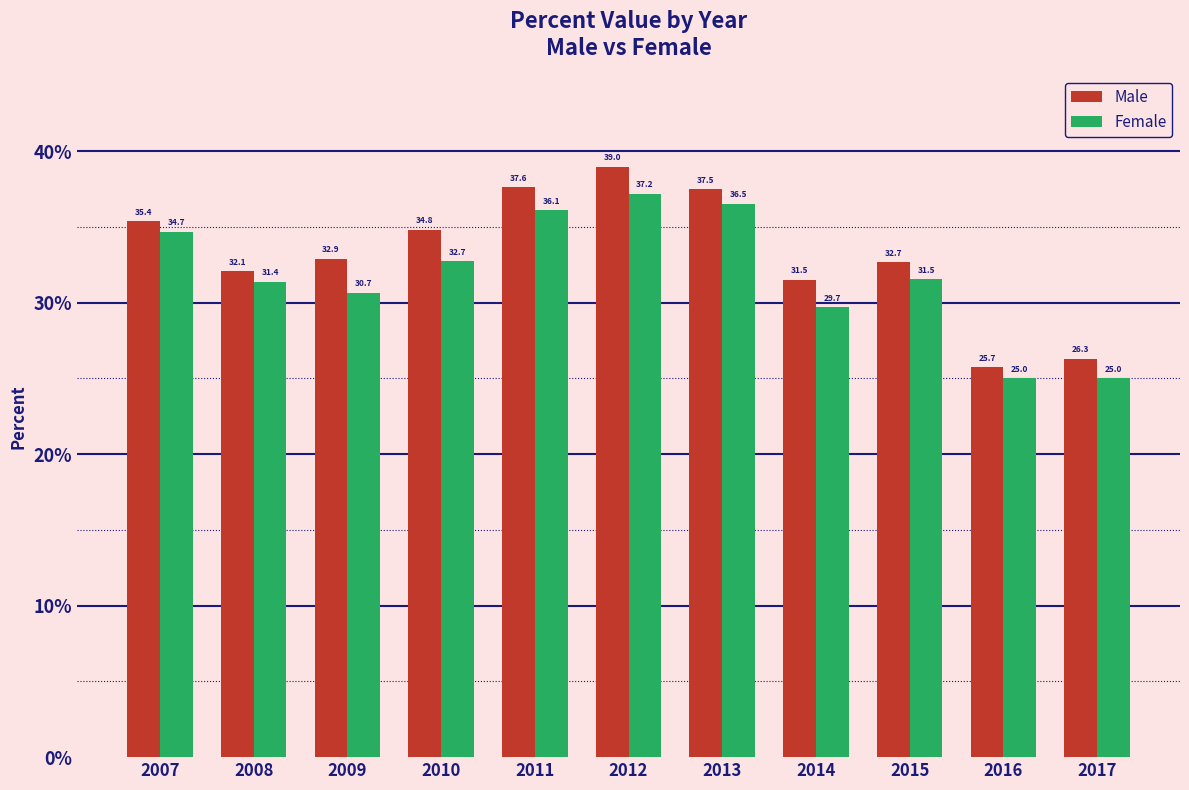

Are the bars horizontal?

No